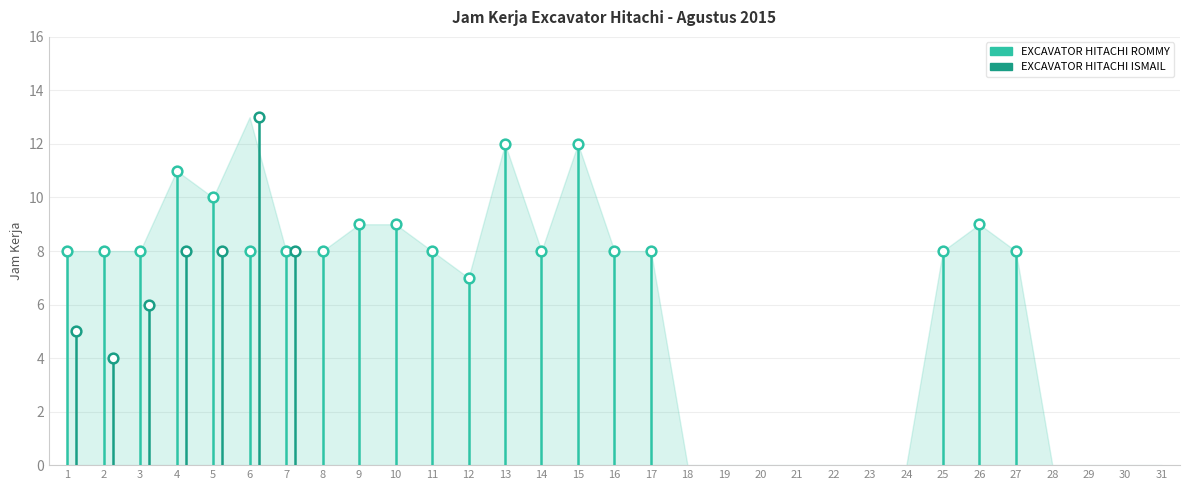

Which category has the highest value across all series?

6